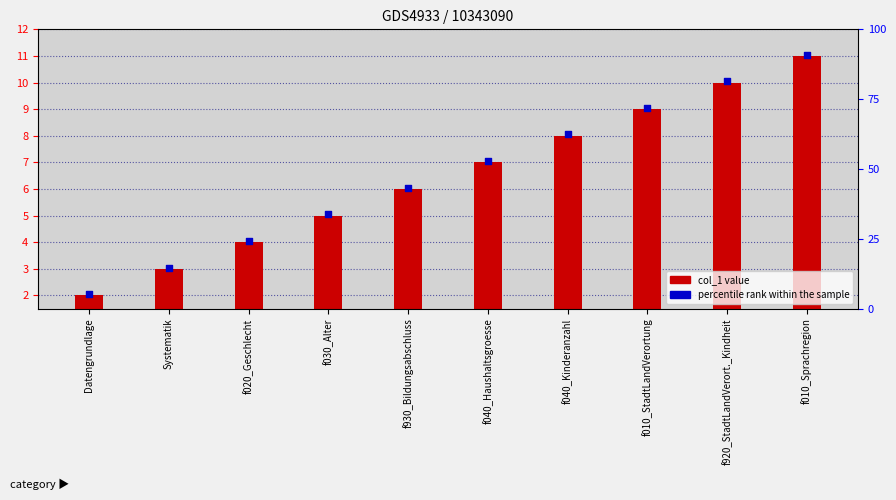

Between f930_Bildungsabschluss and Systematik, which is larger?

f930_Bildungsabschluss